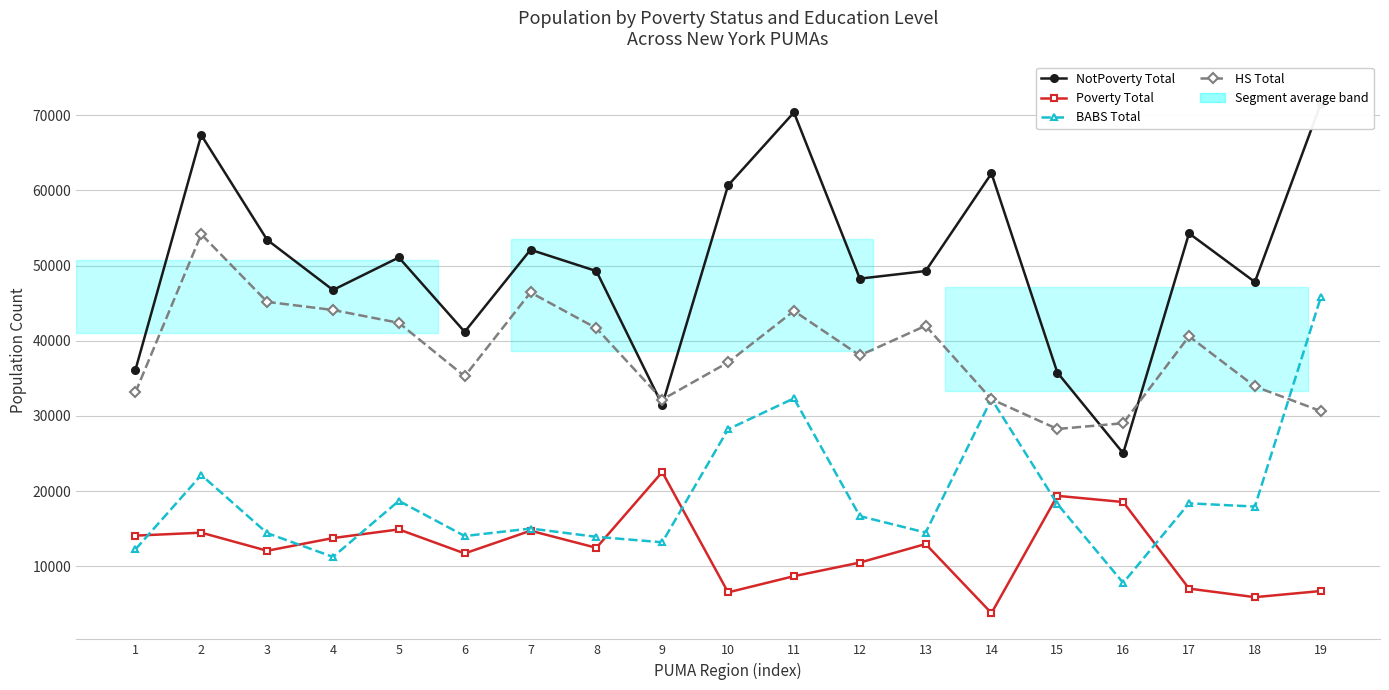

How many values in the HS Total series exceed 38050?

9